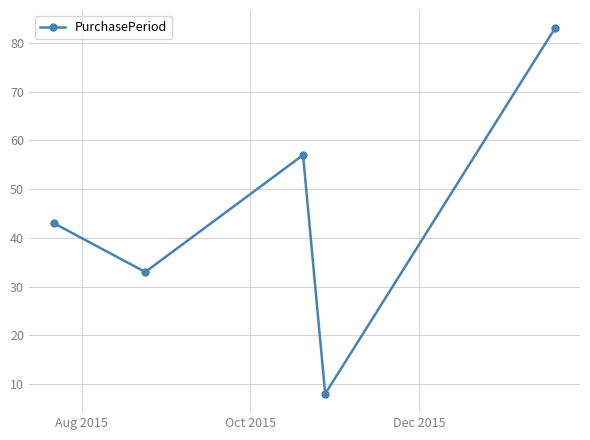

How many interior local valleys (lower than both neighbors) does the data have?

2